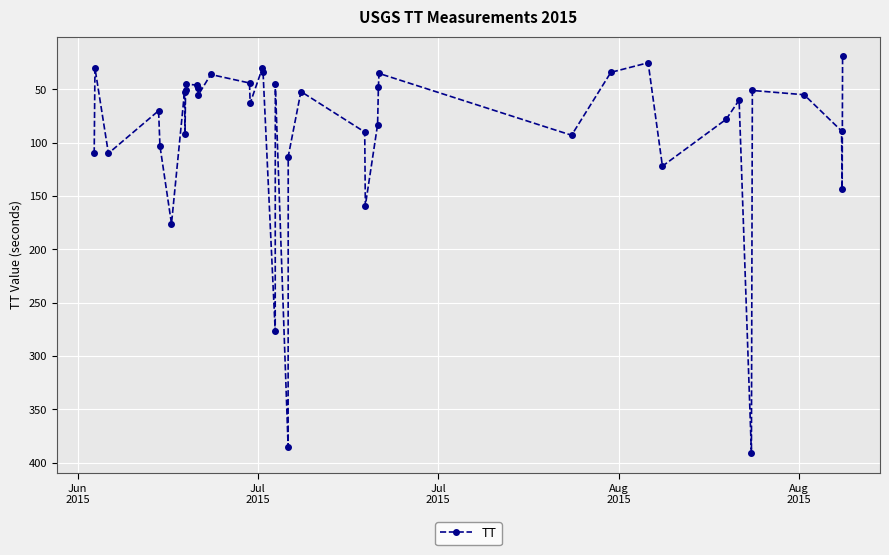

What is the greatest value displayed?

391